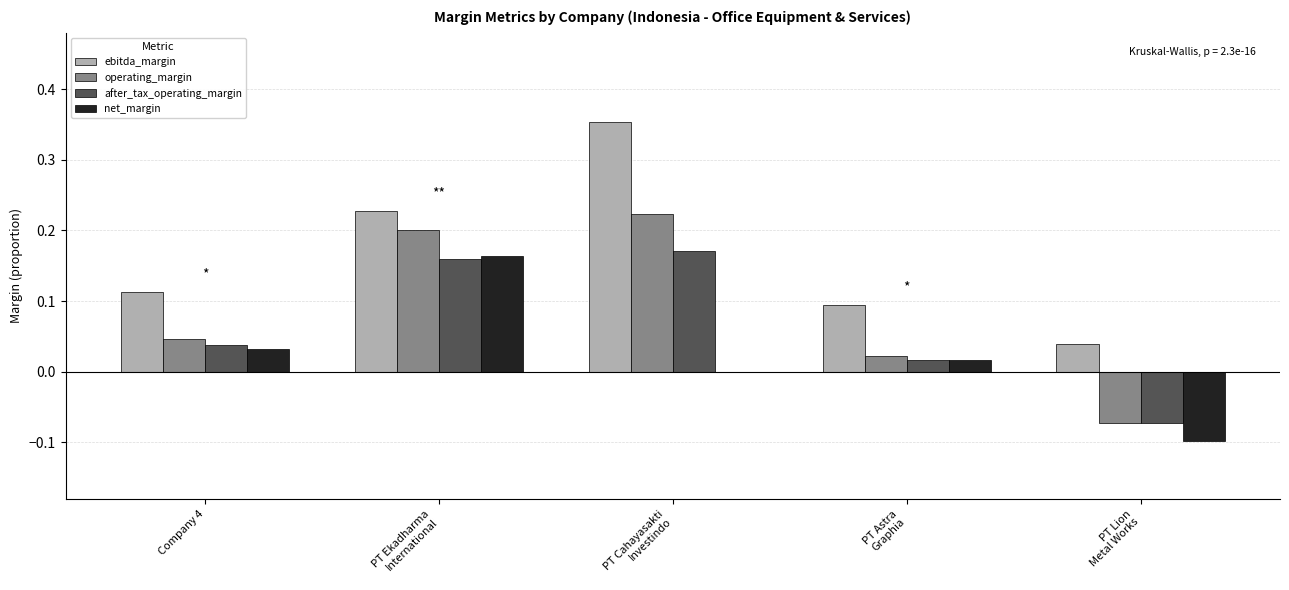

Which series has the largest total across all categories?

ebitda_margin